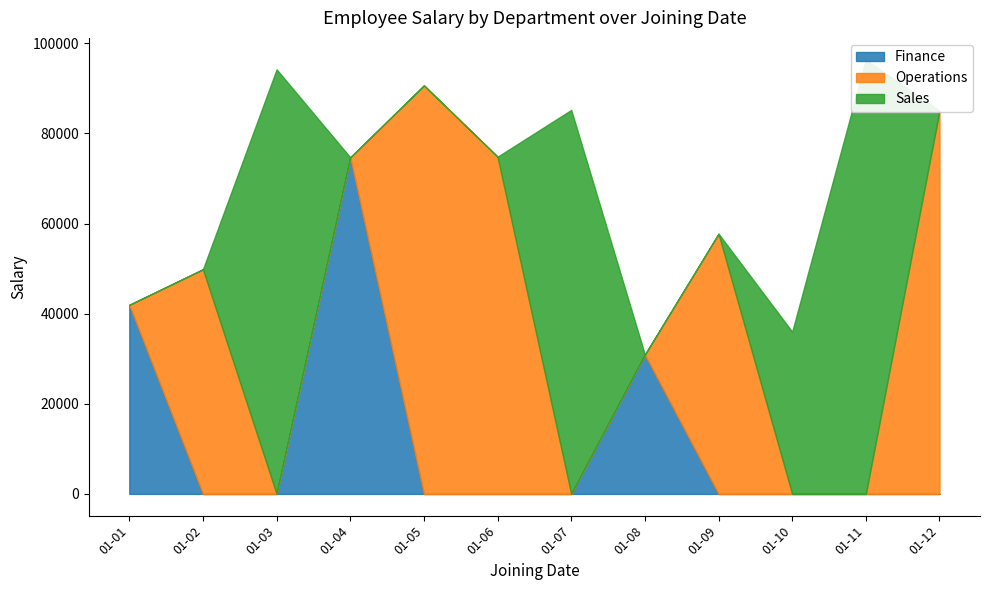

Is the value of Operations at 2020-01-01 greater than the value of Sales at 2020-01-04?

No